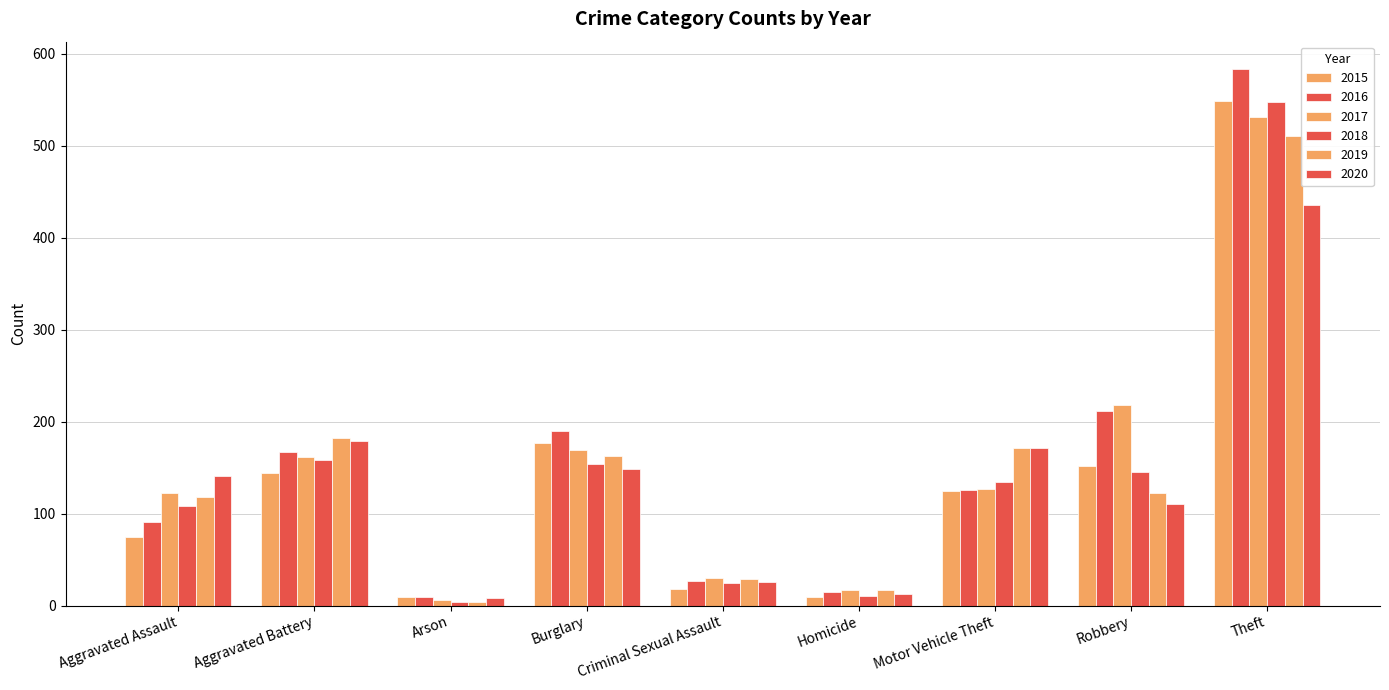

The value of 2020 at Arson is 5. True or false?

False